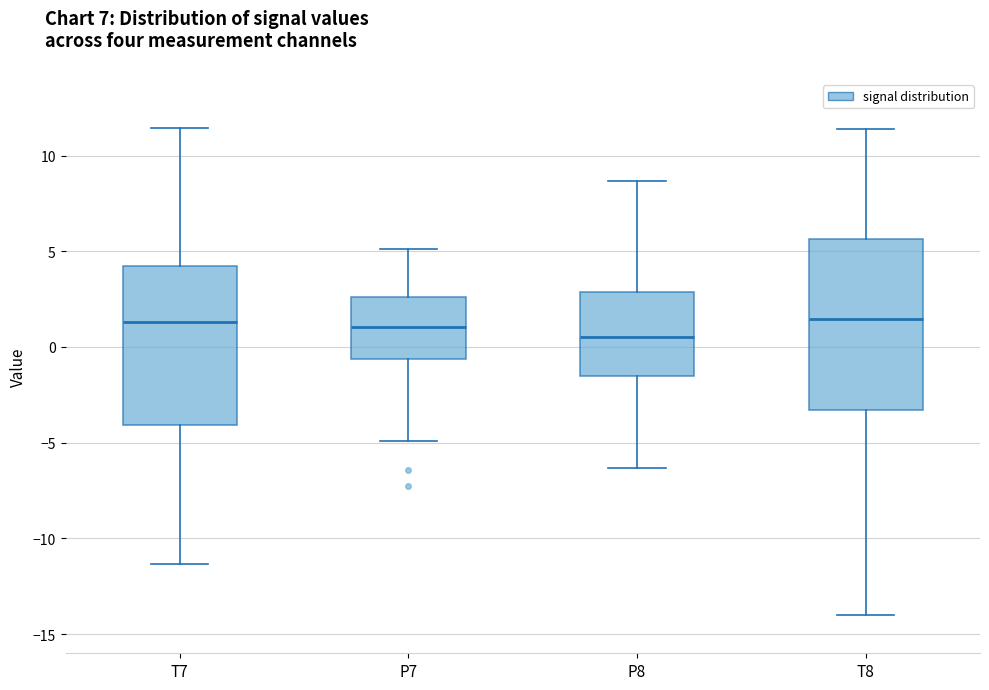

Reading left to right, transcribe this box plot: for each box, give where its median line is, the range the box spans, and where its two whiskers end, as read against the y-axis. The values are not printed on the chart, so give them approximately, as read against the axis.

T7: median 1.5, box -4.0 to 4.5, whiskers -11.5 to 11.5
P7: median 1.0, box -0.5 to 2.5, whiskers -5.0 to 5.0
P8: median 0.5, box -1.5 to 3.0, whiskers -6.5 to 8.5
T8: median 1.5, box -3.5 to 5.5, whiskers -14.0 to 11.5